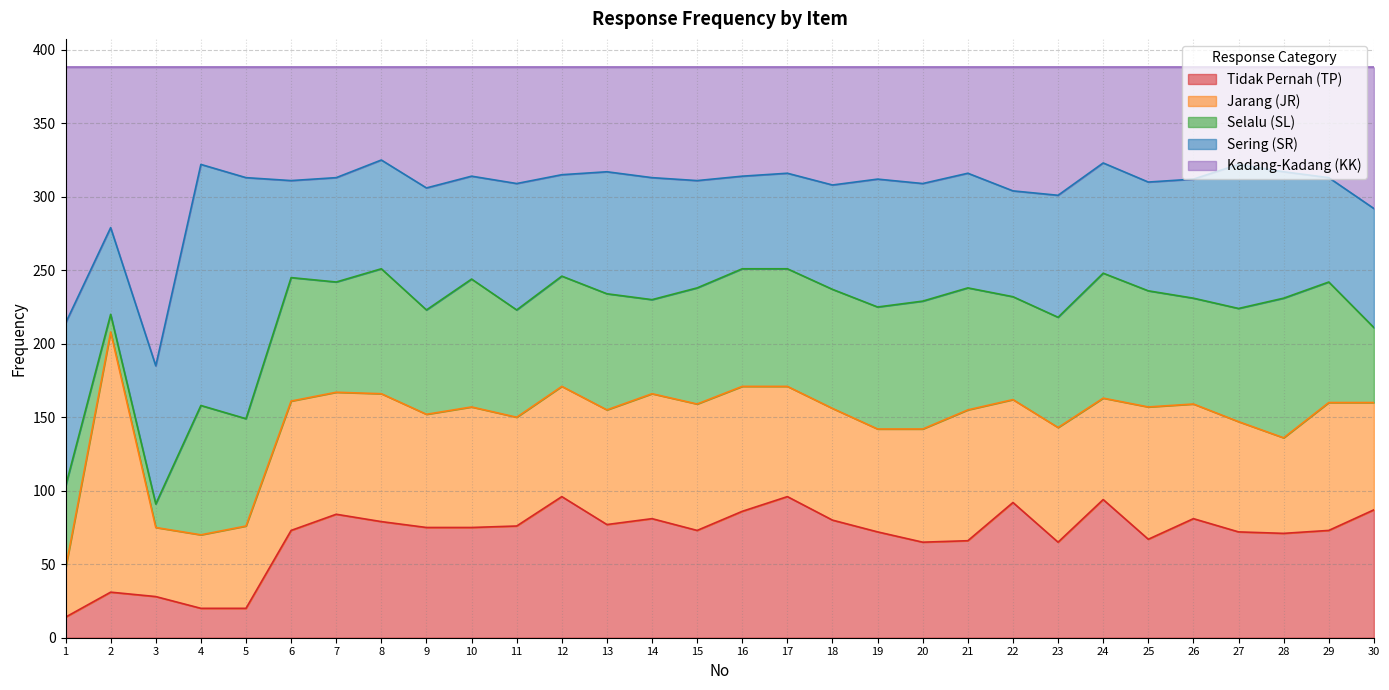

After their last crossing, which series has the higher values: Tidak Pernah (TP) or Jarang (JR)?

Tidak Pernah (TP)